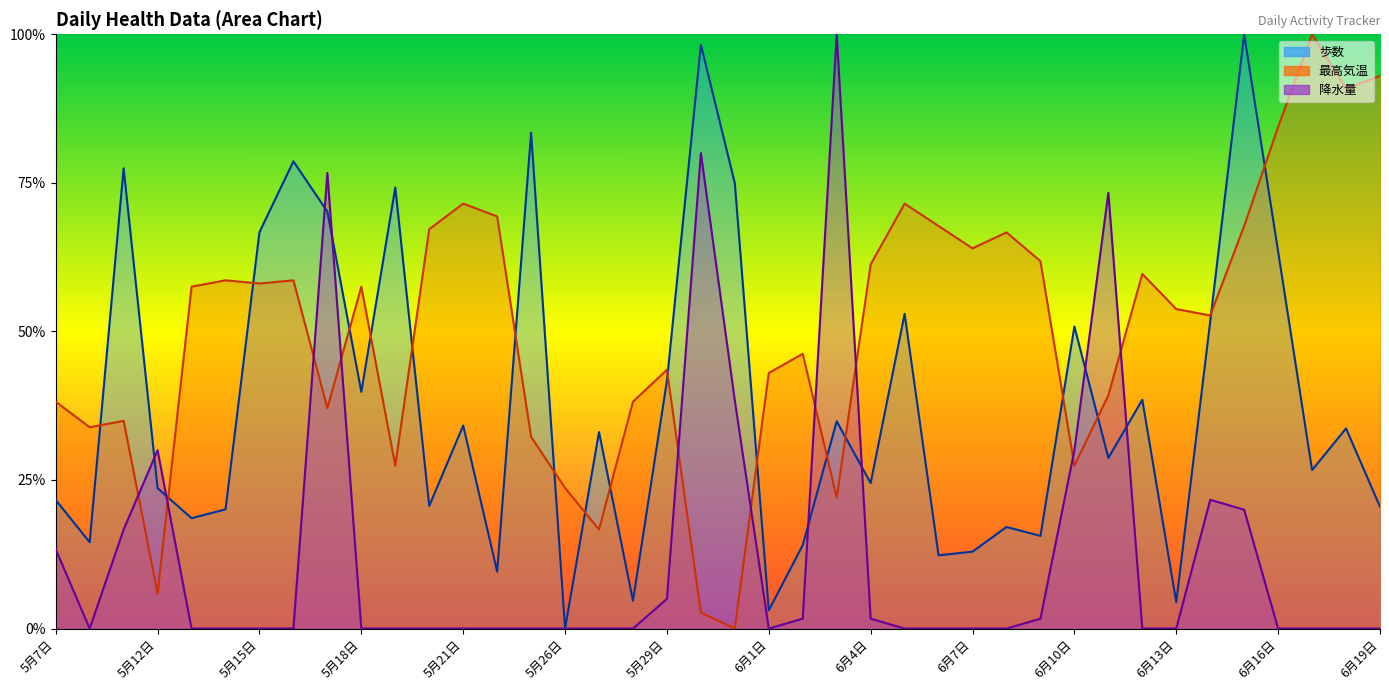

The value of 降水量 at 5月16日 is 0.7. True or false?

False